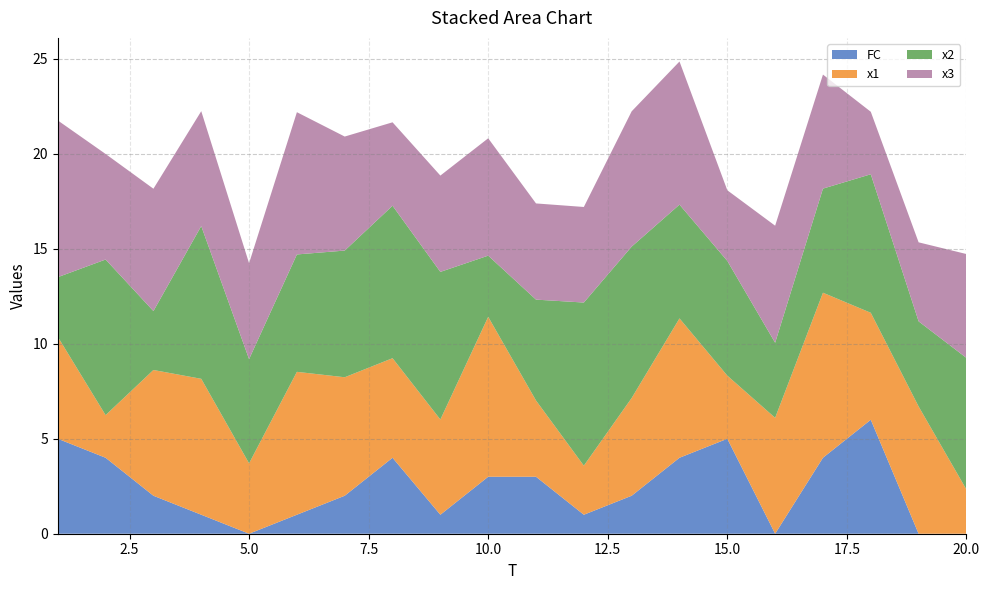

Reading left to right, what are all the values shown in this chart?

x1: 5.4	2.2	6.6	7.2	3.7	7.5	6.2	5.2	5.0	8.4	4.0	2.6	5.1	7.3	3.3	6.1	8.7	5.6	6.7	2.3
x2: 3.1	8.2	3.1	8.0	5.5	6.2	6.7	8.0	7.8	3.2	5.3	8.6	8.0	6.0	6.0	4.0	5.5	7.3	4.5	6.9
x3: 8.3	5.6	6.4	6.0	5.0	7.5	6.0	4.4	5.1	6.2	5.1	5.0	7.1	7.5	3.7	6.2	6.0	3.3	4.2	5.5
FC: 5.0	4.0	2.0	1.0	0.0	1.0	2.0	4.0	1.0	3.0	3.0	1.0	2.0	4.0	5.0	0.0	4.0	6.0	0.0	0.0